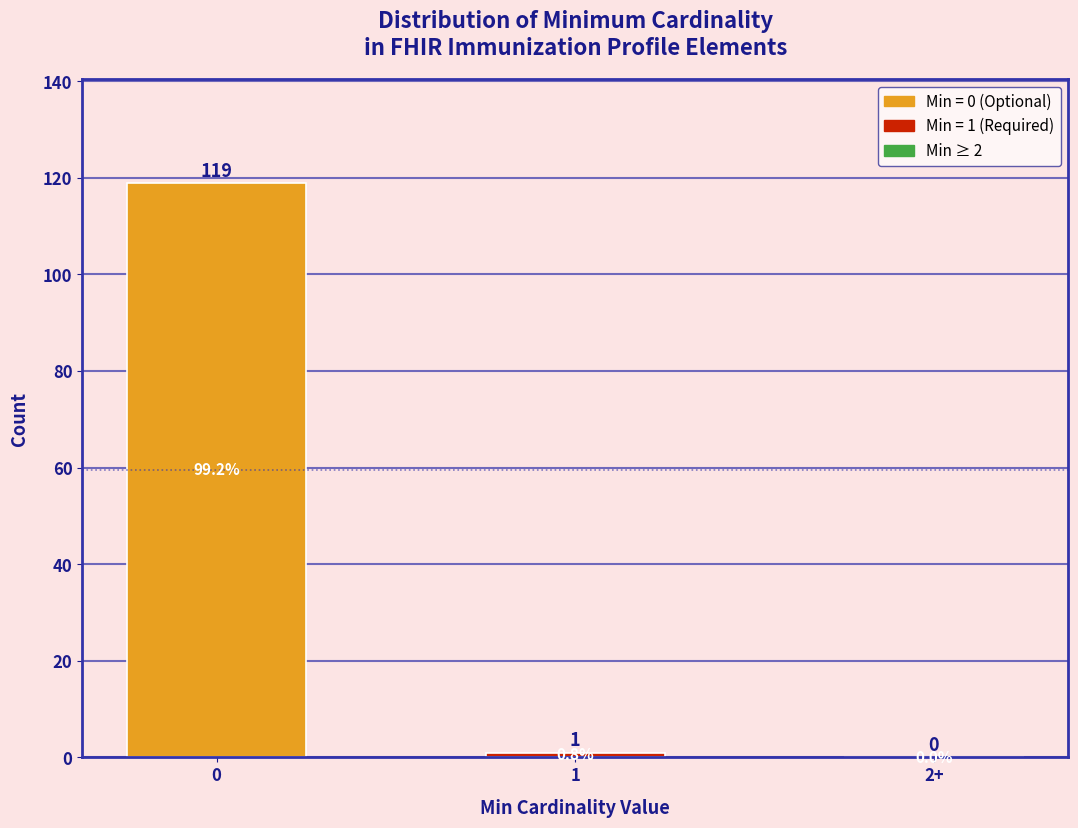

Reading right to left, extract all data points from this chart.

2+=0	1=1	0=119